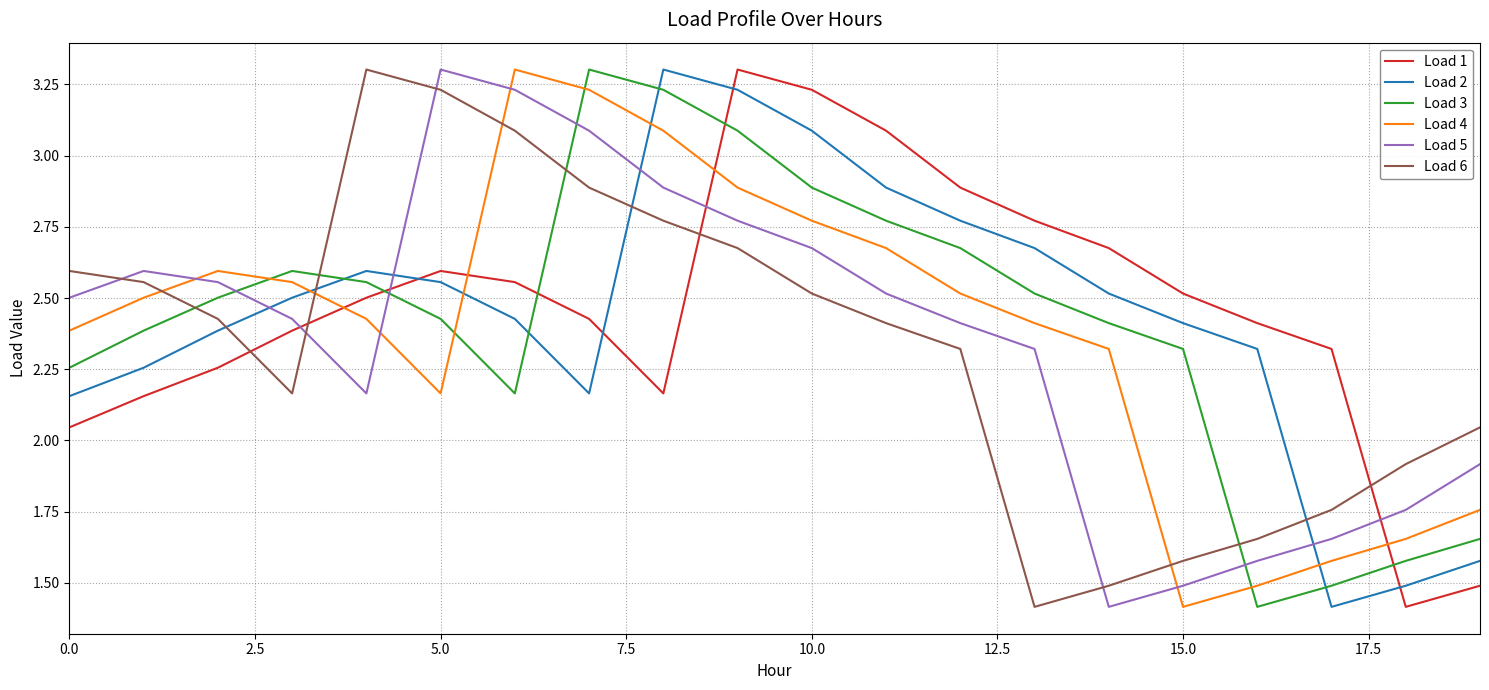

How many lines are shown in the chart?

6